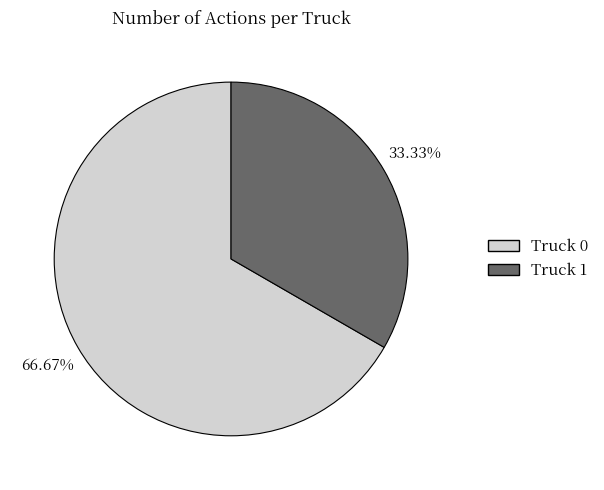

To the nearest percent, what is the average slice percentage?

50%